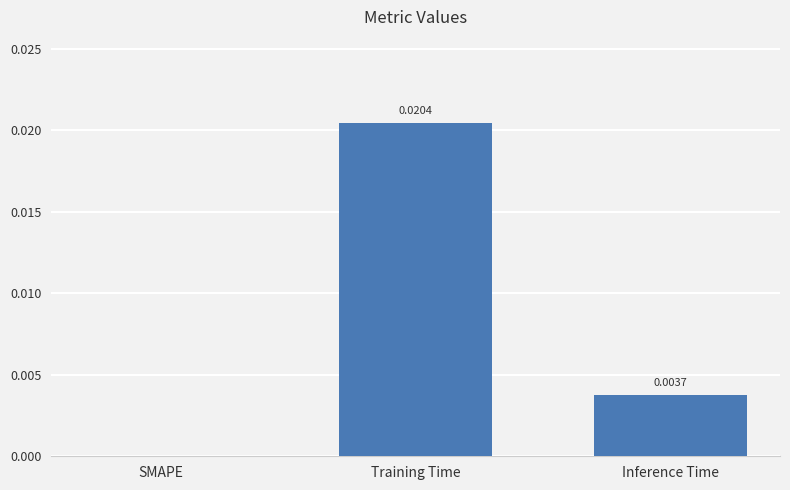

Where is the data nearest to the value 0?

SMAPE